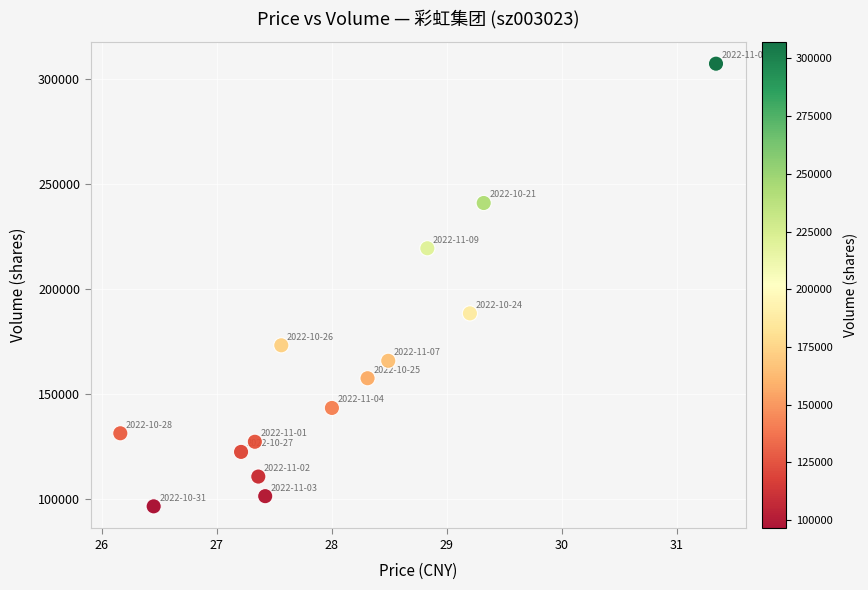

What is the range of Y values (max minus min)?

210954